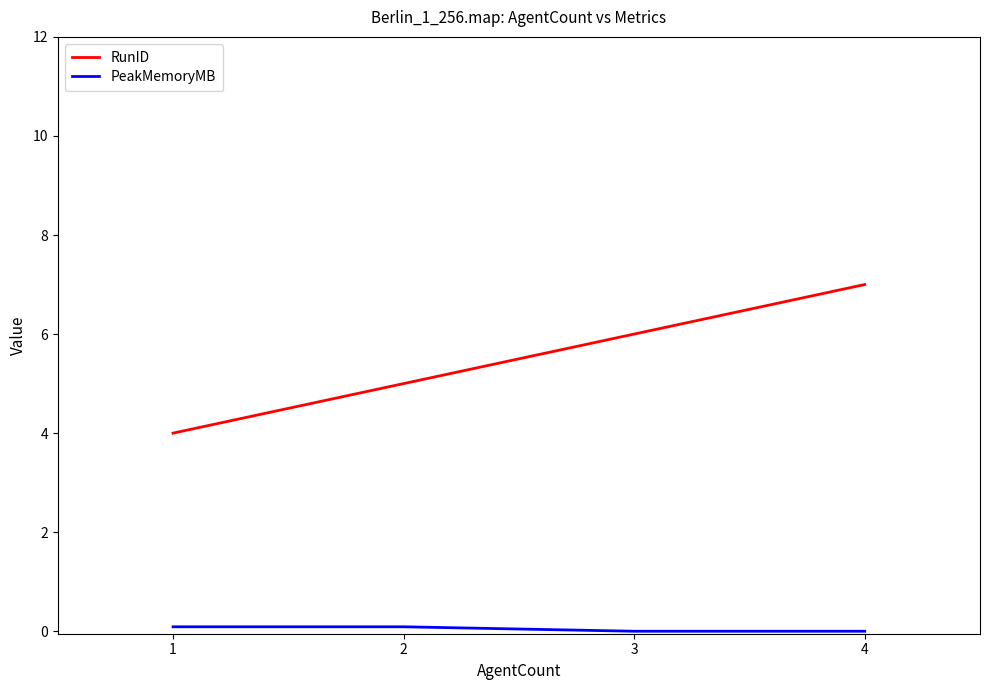

The PeakMemoryMB series shows 0.1 at 1. True or false?

True